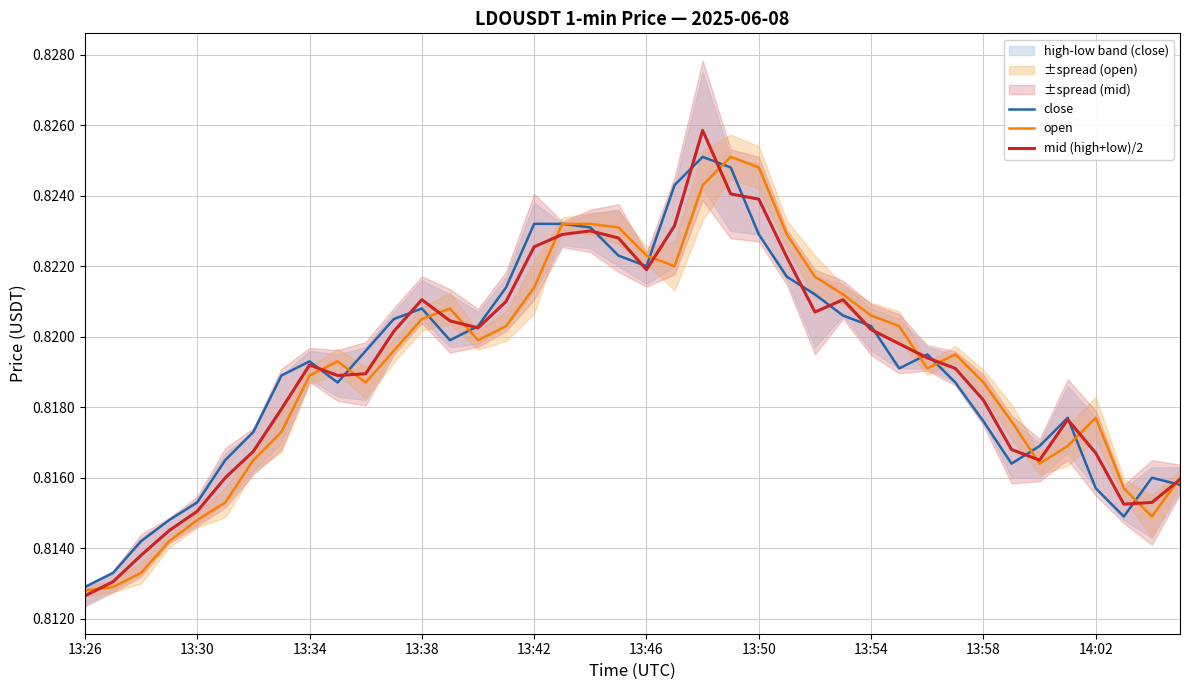

How many times do close and mid (high+low)/2 cross each other?

19